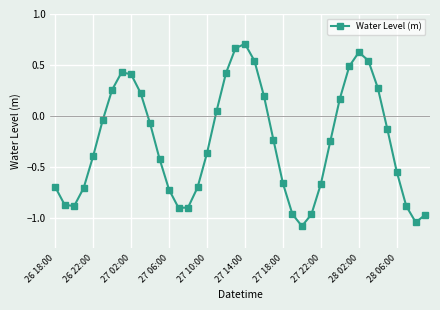

What is the smallest value displayed?

-1.1